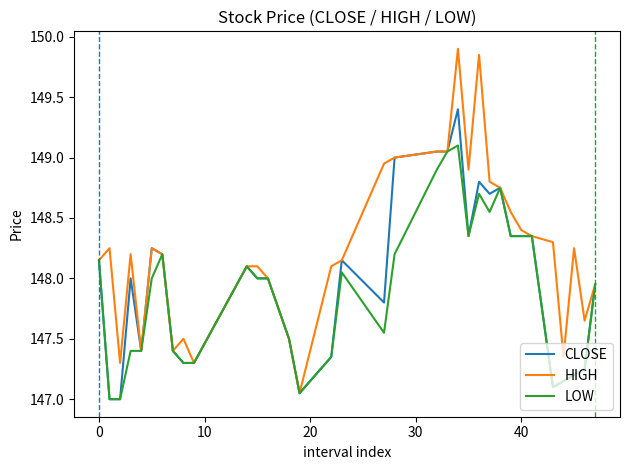

List the series in order of their peak value, lowest first.

LOW, CLOSE, HIGH